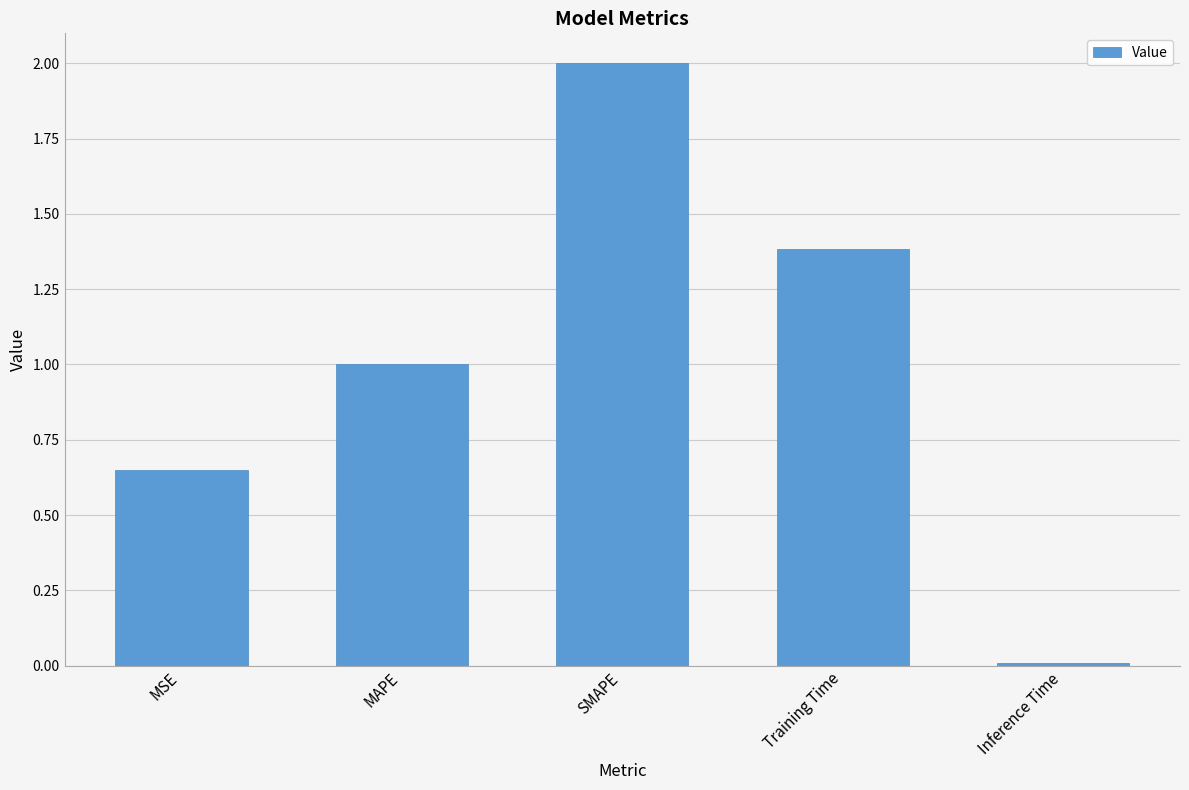

What is the value of the 2nd bar from the left?

1.0